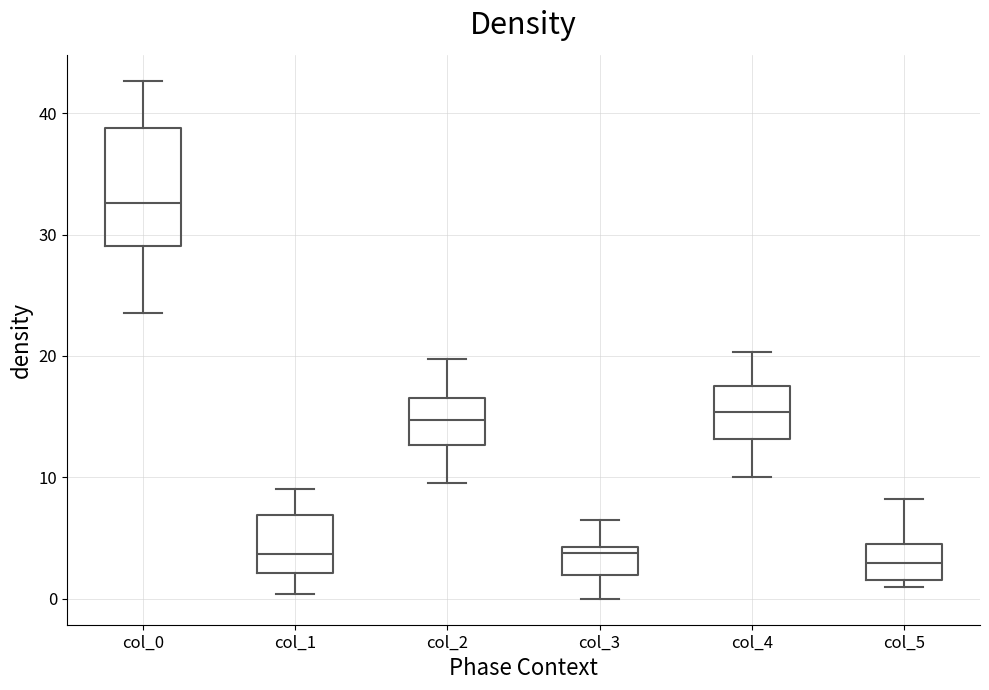

Reading left to right, read every box against the y-axis: the position of its median line, the range the box covers, and the ends of its whiskers. The values are not printed on the chart, so give them approximately, as read against the axis.

col_0: median 33, box 29 to 39, whiskers 24 to 43
col_1: median 4, box 2 to 7, whiskers 0 to 9
col_2: median 15, box 13 to 17, whiskers 10 to 20
col_3: median 4 (just below the box's upper edge), box 2 to 4, whiskers 0 to 7
col_4: median 15, box 13 to 18, whiskers 10 to 20
col_5: median 3, box 2 to 5, whiskers 1 to 8